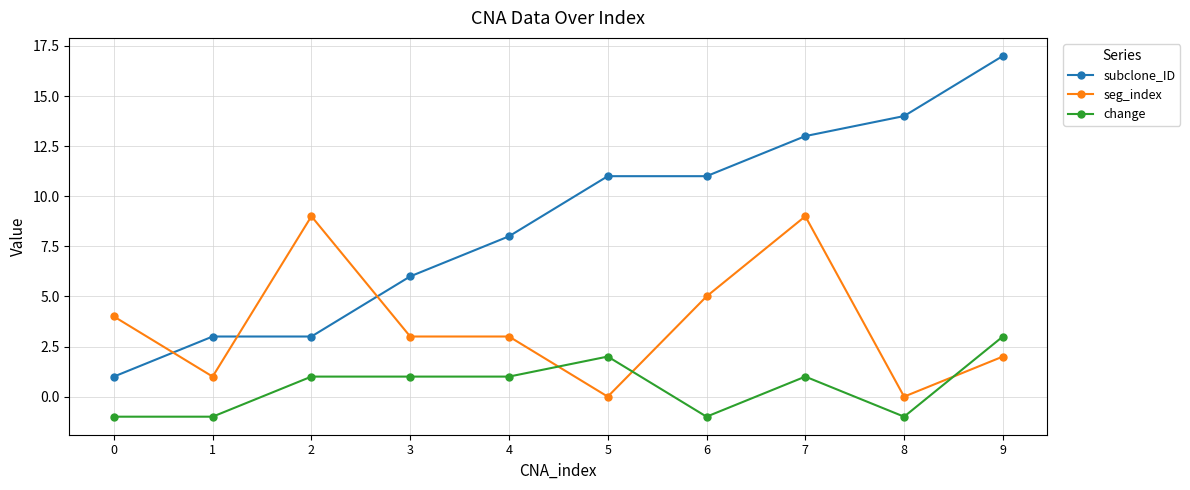

Which category has the highest value in the subclone_ID series?

9